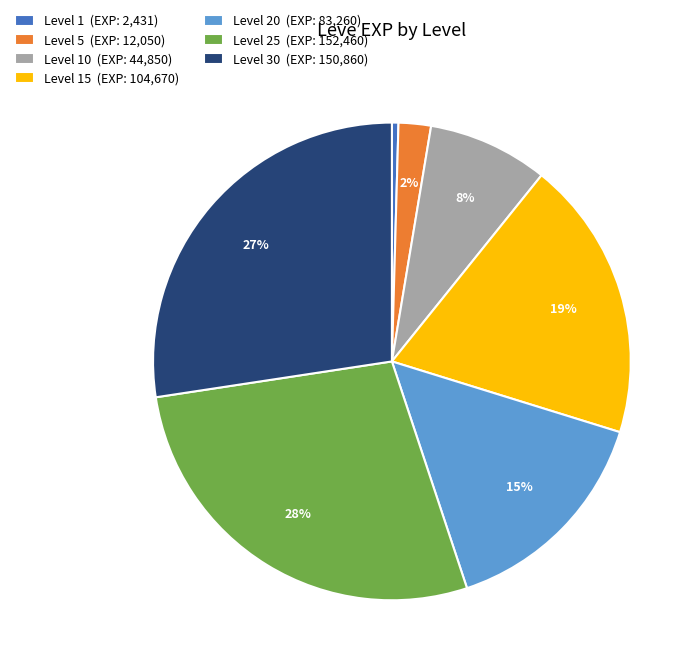

Is the sum of Level 5 (EXP: 12,050) and Level 25 (EXP: 152,460) greater than half?

No